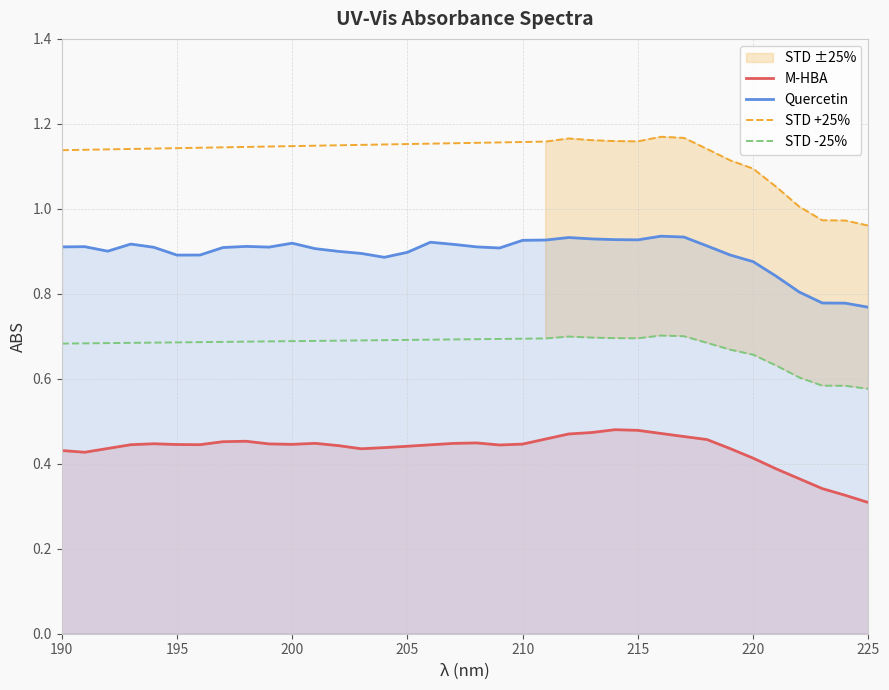

Reading left to right, extract all data points from this chart.

M-HBA: 190=0.4	191=0.4	192=0.4	193=0.4	194=0.4	195=0.4	196=0.4	197=0.5	198=0.5	199=0.4	200=0.4	201=0.4	202=0.4	203=0.4	204=0.4	205=0.4	206=0.4	207=0.4	208=0.4	209=0.4	210=0.4	211=0.5	212=0.5	213=0.5	214=0.5	215=0.5	216=0.5	217=0.5	218=0.5	219=0.4	220=0.4	221=0.4	222=0.4	223=0.3	224=0.3	225=0.3
Quercetin: 190=0.9	191=0.9	192=0.9	193=0.9	194=0.9	195=0.9	196=0.9	197=0.9	198=0.9	199=0.9	200=0.9	201=0.9	202=0.9	203=0.9	204=0.9	205=0.9	206=0.9	207=0.9	208=0.9	209=0.9	210=0.9	211=0.9	212=0.9	213=0.9	214=0.9	215=0.9	216=0.9	217=0.9	218=0.9	219=0.9	220=0.9	221=0.8	222=0.8	223=0.8	224=0.8	225=0.8